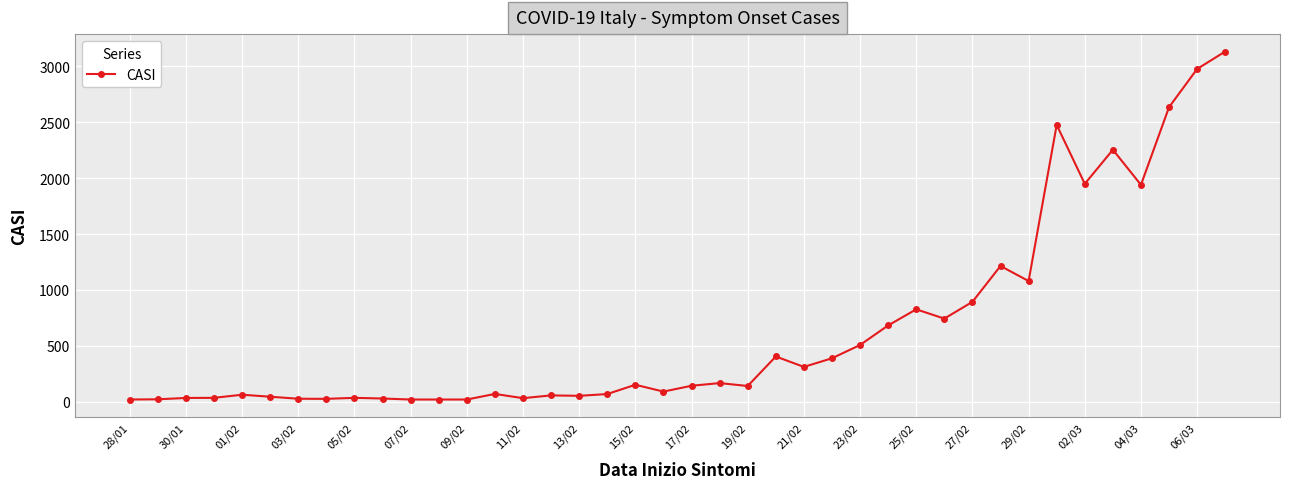

What is the greatest value displayed?

3134